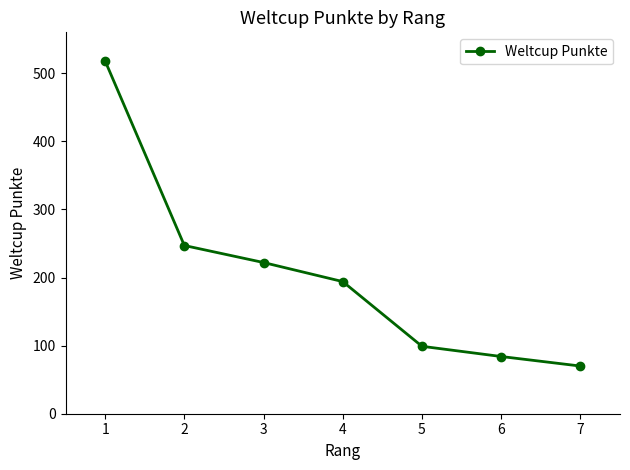

Reading left to right, extract all data points from this chart.

518	247	222	194	99	84	70